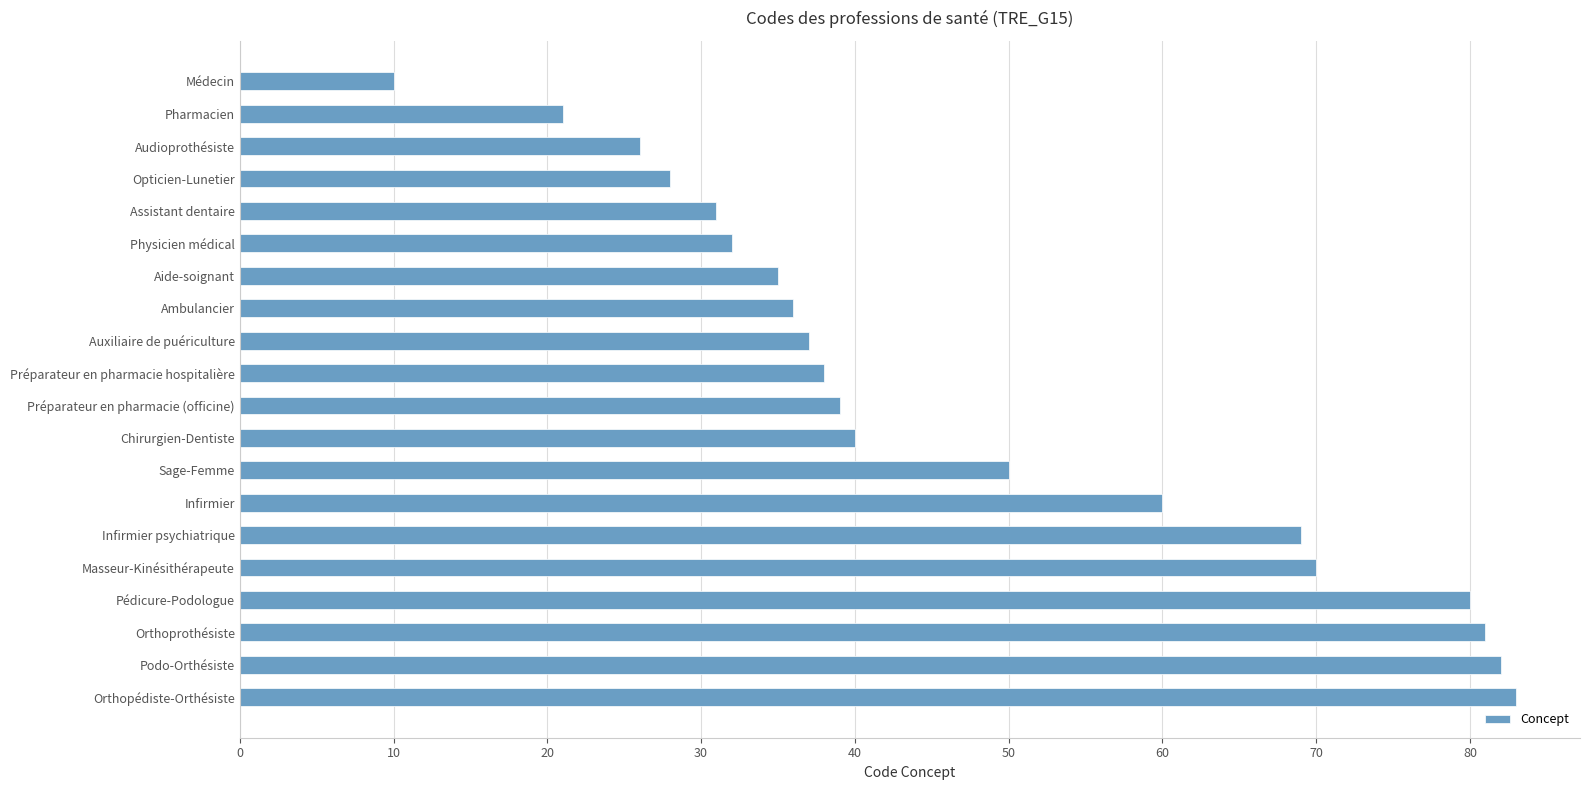

Reading top to bottom, transcribe all the data shown in this chart.

Médecin=10	Pharmacien=21	Audioprothésiste=26	Opticien-Lunetier=28	Assistant dentaire=31	Physicien médical=32	Aide-soignant=35	Ambulancier=36	Auxiliaire de puériculture=37	Préparateur en pharmacie hospitalière=38	Préparateur en pharmacie (officine)=39	Chirurgien-Dentiste=40	Sage-Femme=50	Infirmier=60	Infirmier psychiatrique=69	Masseur-Kinésithérapeute=70	Pédicure-Podologue=80	Orthoprothésiste=81	Podo-Orthésiste=82	Orthopédiste-Orthésiste=83